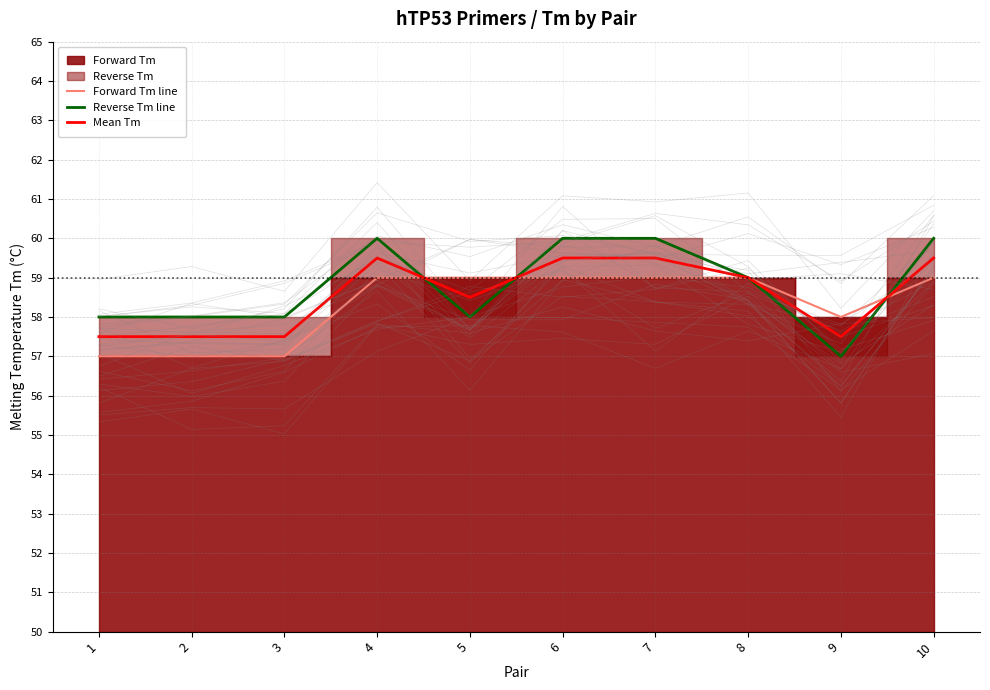

How many intersections are there between Forward Tm line and Reverse Tm line?

3